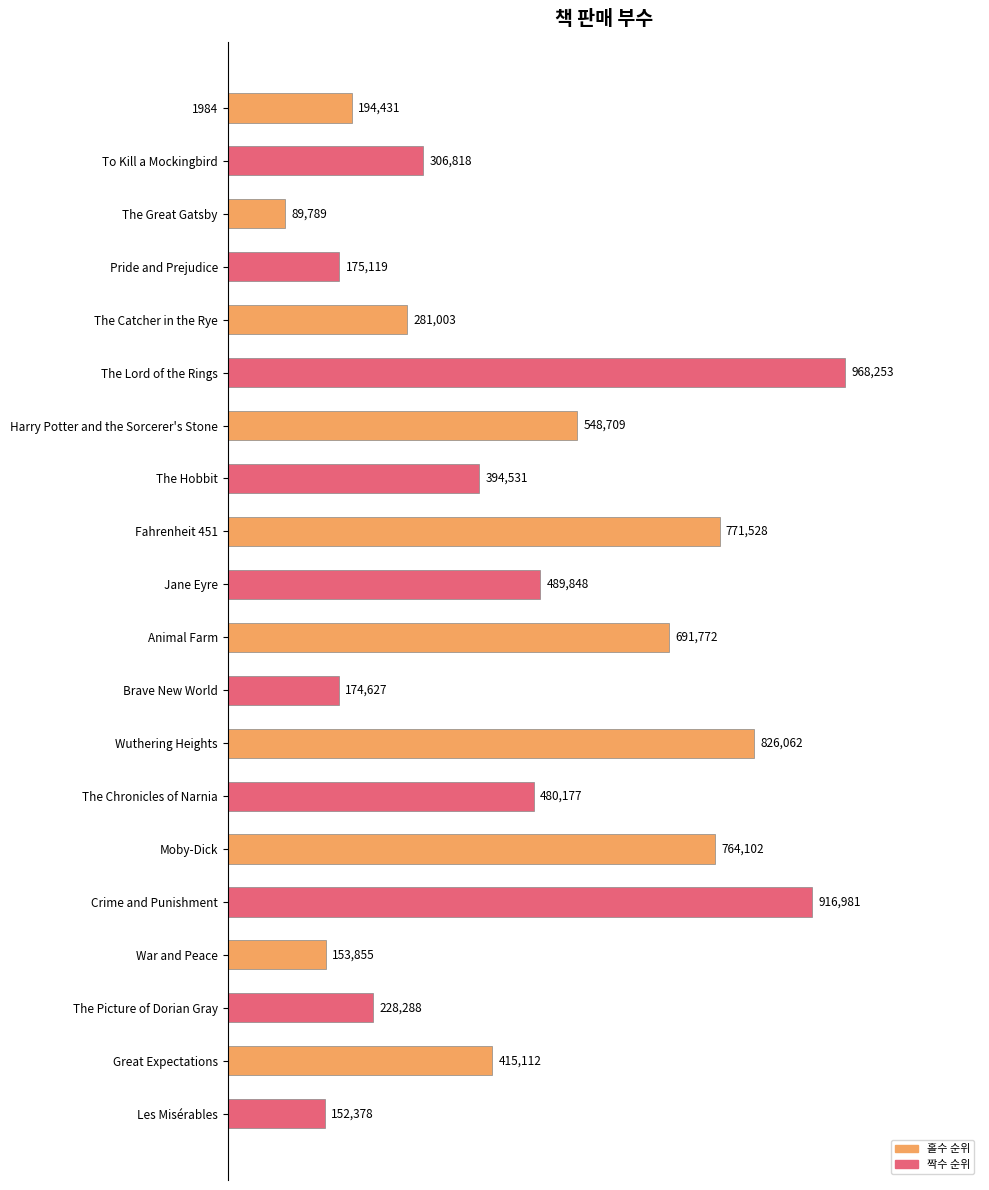

At which label is the value closest to 529021?

Harry Potter and the Sorcerer's Stone